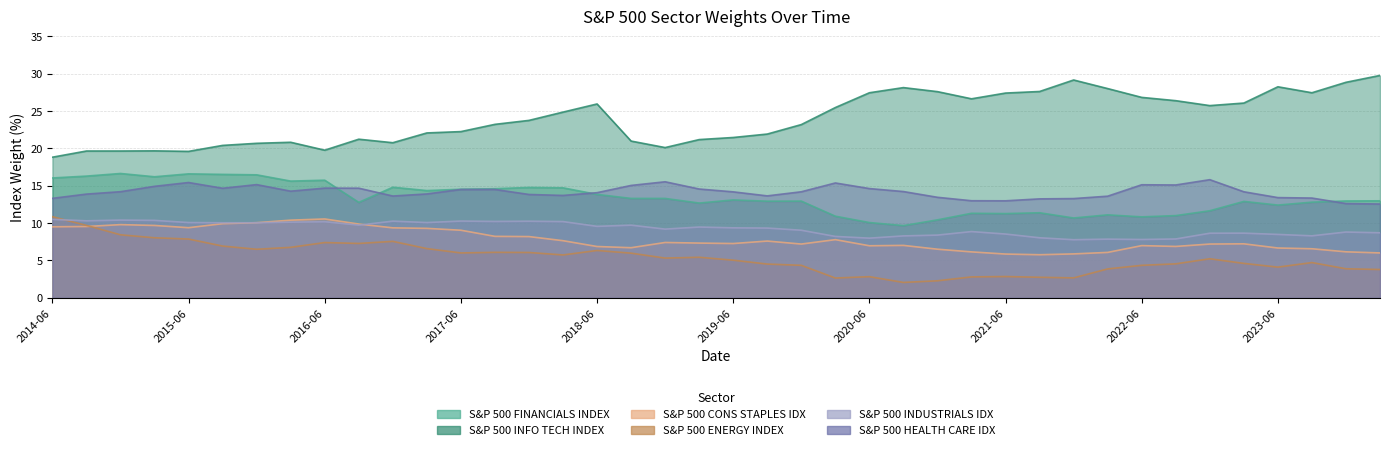

True or false: S&P 500 INFO TECH INDEX and S&P 500 HEALTH CARE IDX cross at least once.

False